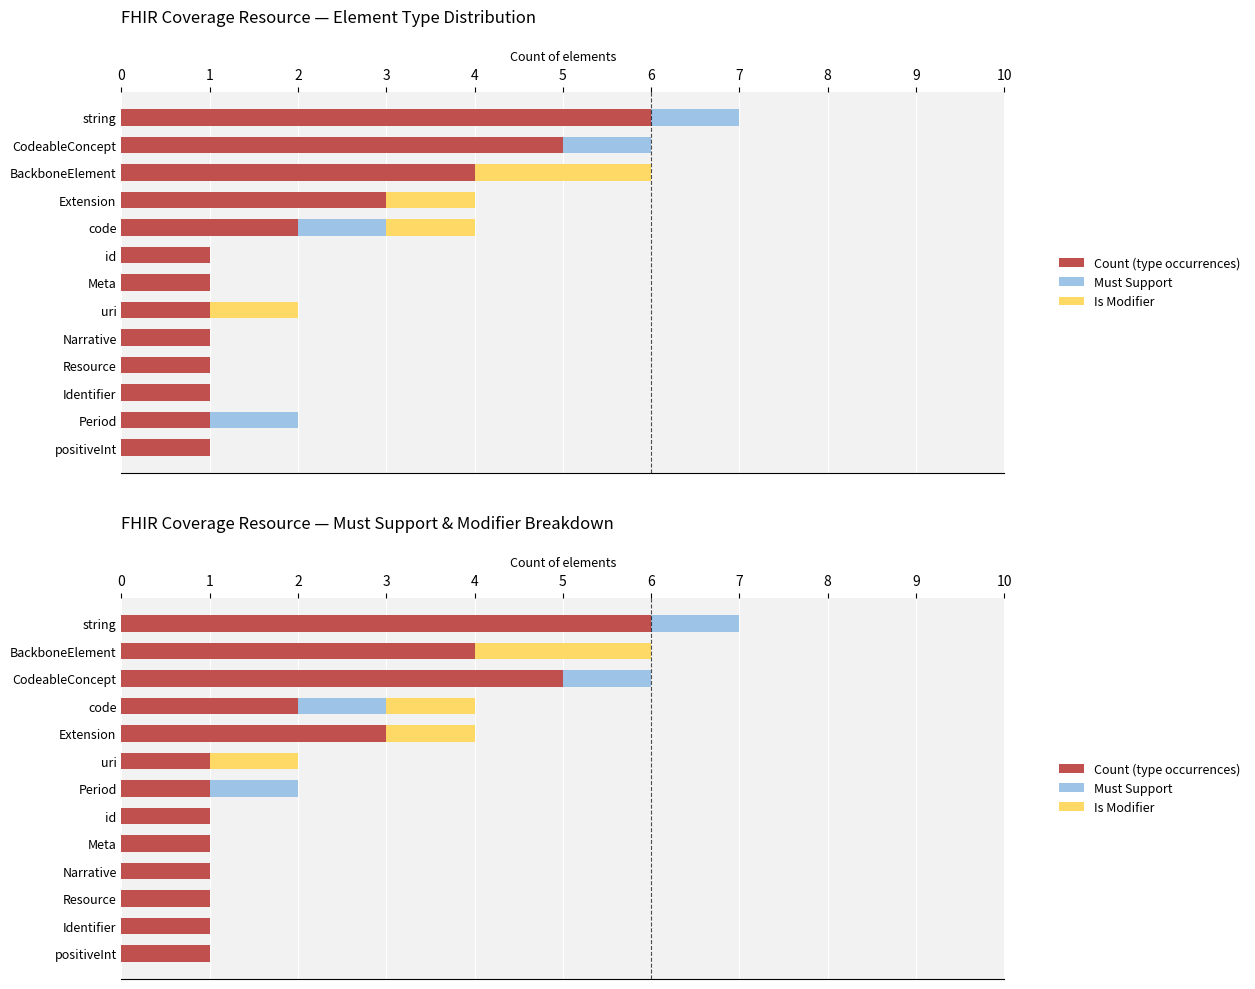

Which series has the largest range (max minus min)?

Count (type occurrences)